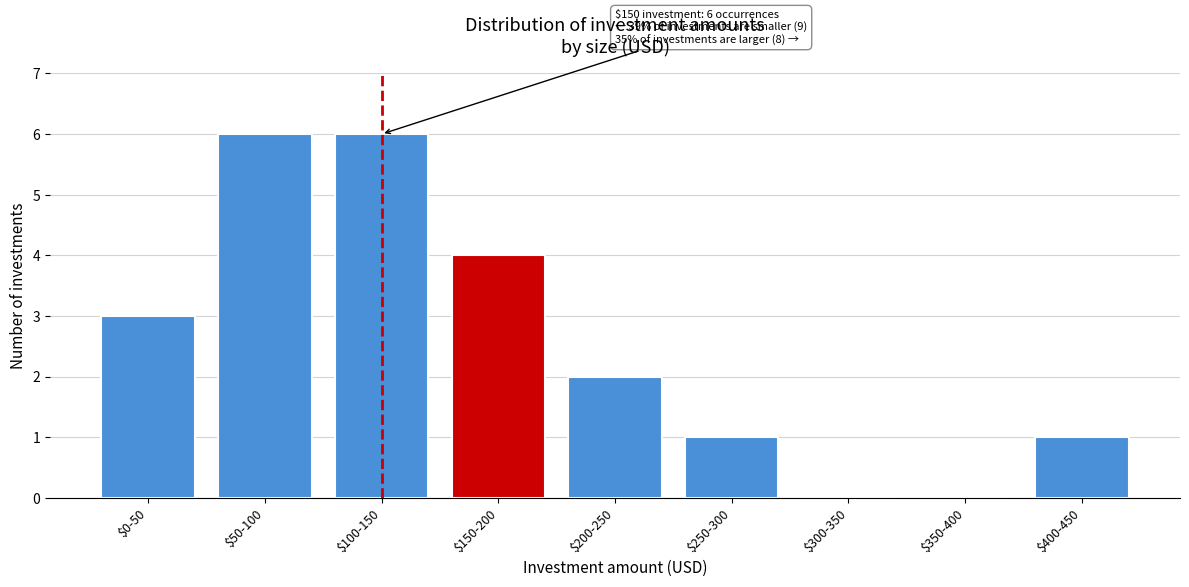

What is the maximum value shown in the chart?

6